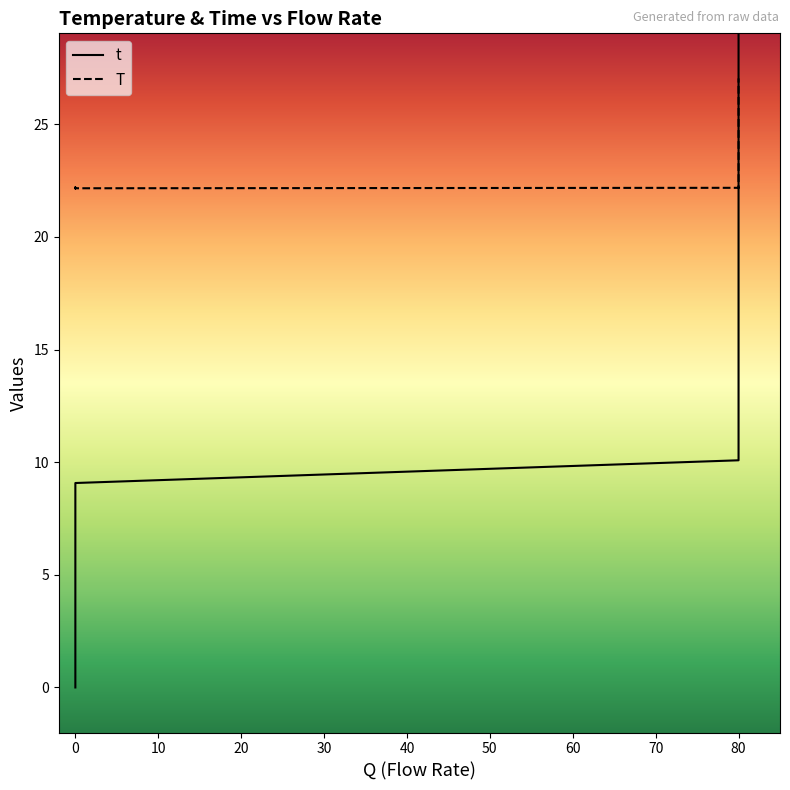

True or false: t has a value of 60.7 at 80.

False